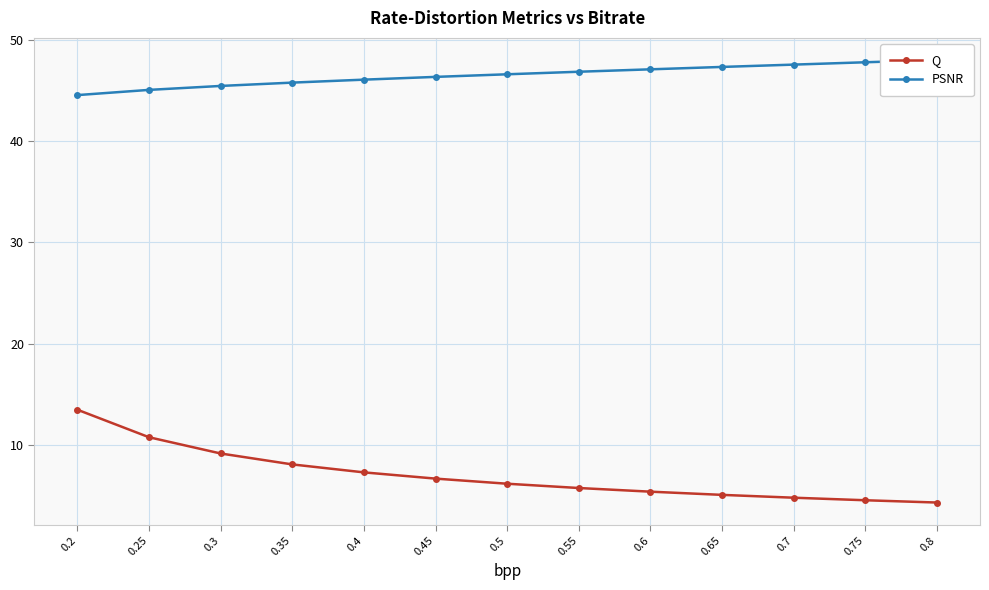

Reading right to left, transcribe all the data shown in this chart.

Q: 4.3	4.5	4.8	5.1	5.4	5.7	6.2	6.7	7.3	8.1	9.2	10.8	13.5
PSNR: 48.0	47.8	47.5	47.3	47.1	46.8	46.6	46.3	46.0	45.8	45.4	45.0	44.5